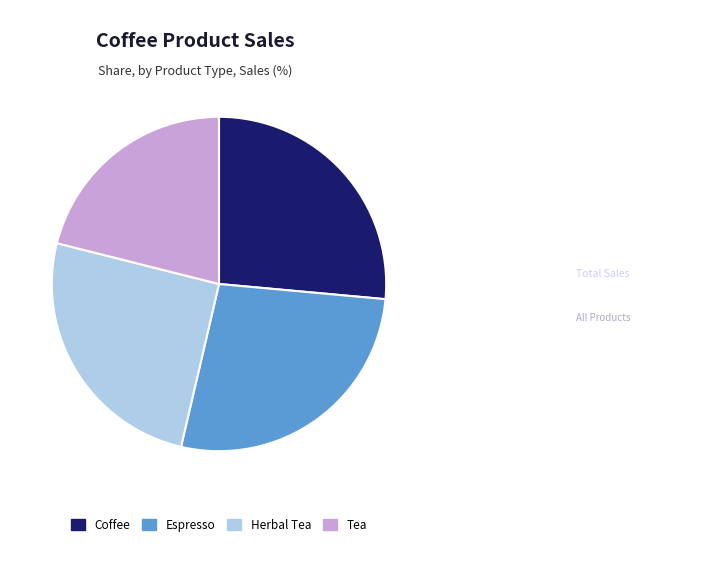

Rank the categories by value from highest to lowest.

Espresso, Coffee, Herbal Tea, Tea